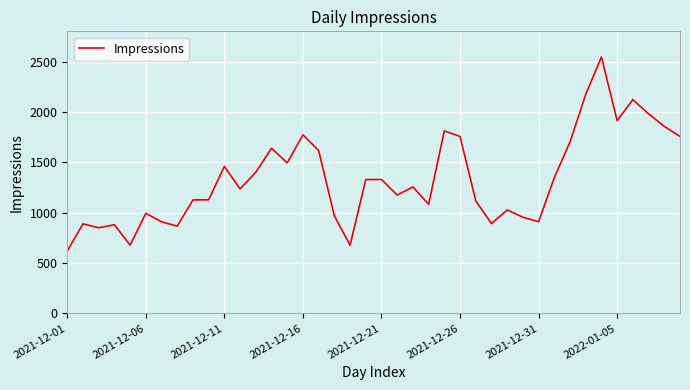

What is the sum of all values?

53309